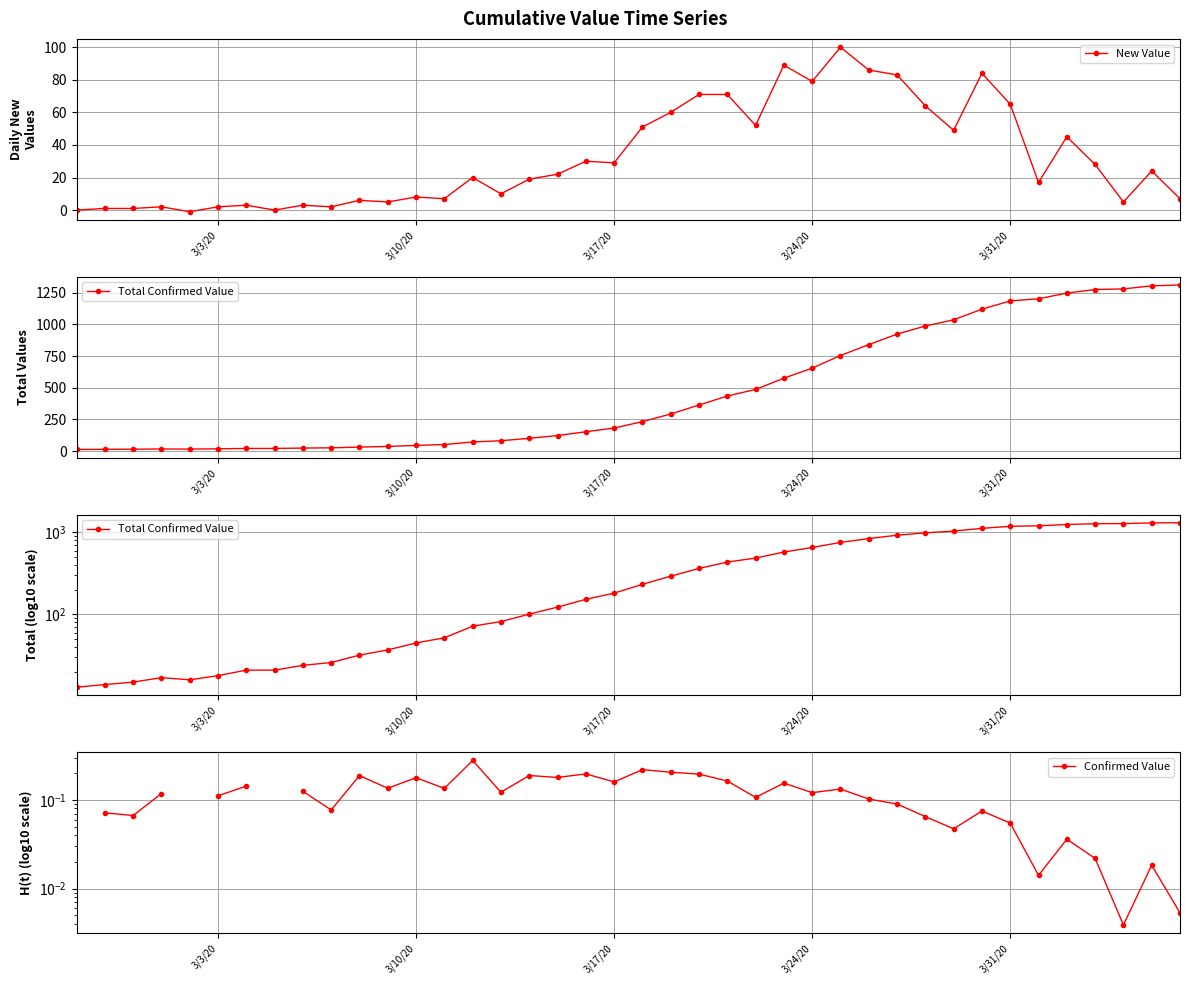

True or false: New Value has more than 0 interior local peaks.

True